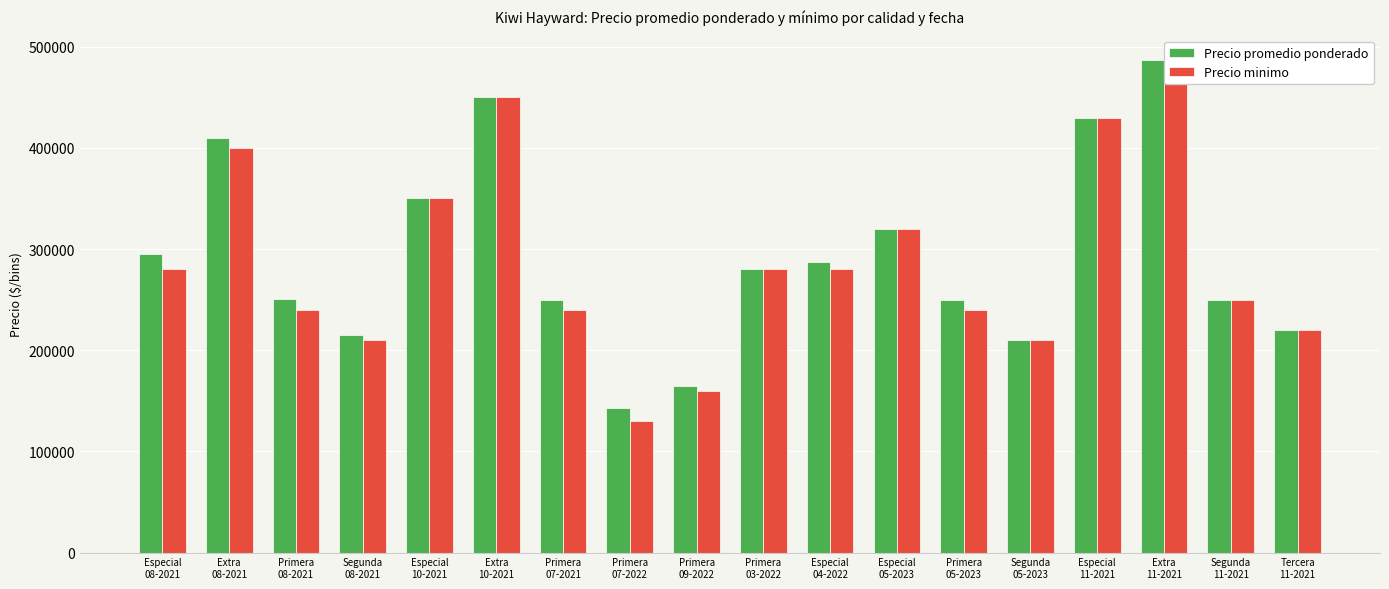

Which category has the lowest value across all series?

Primera
07-2022